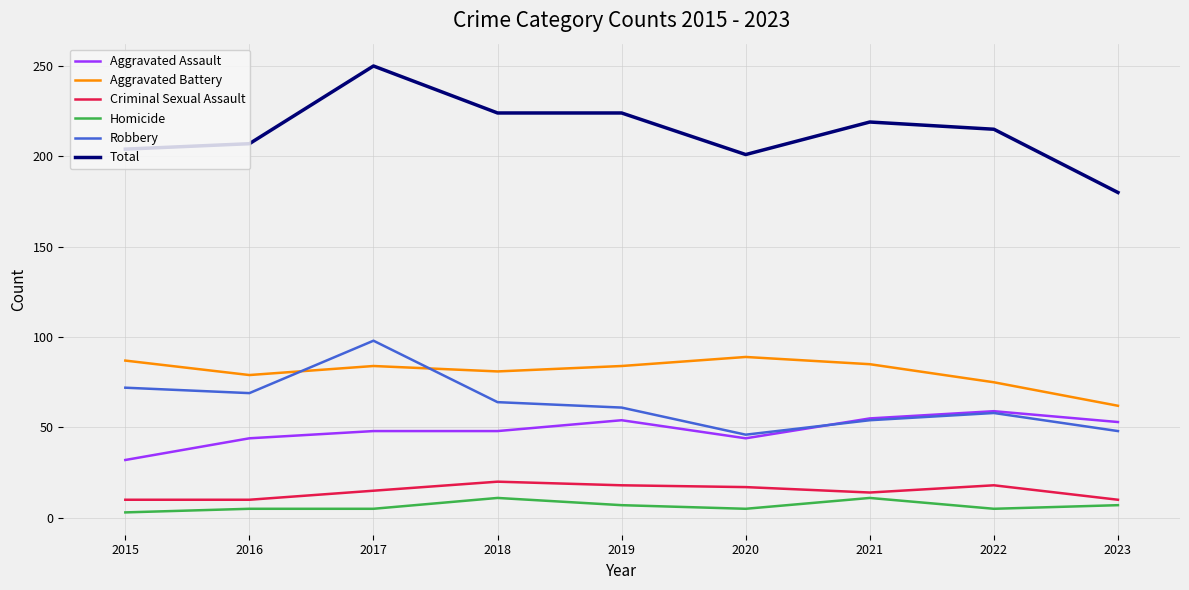

What is the minimum value for Aggravated Assault?

32